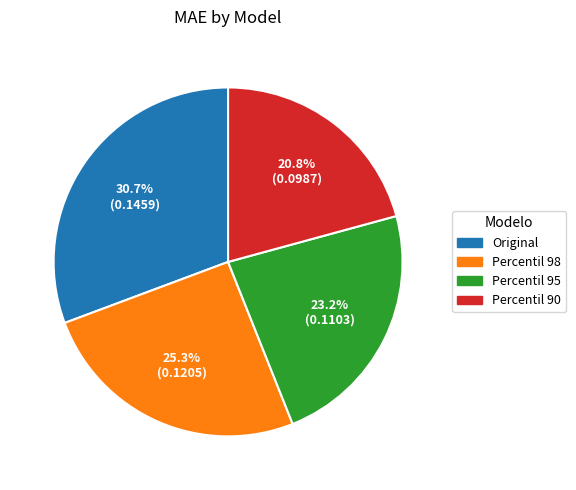

To the nearest percent, what portion does Original represent?

31%